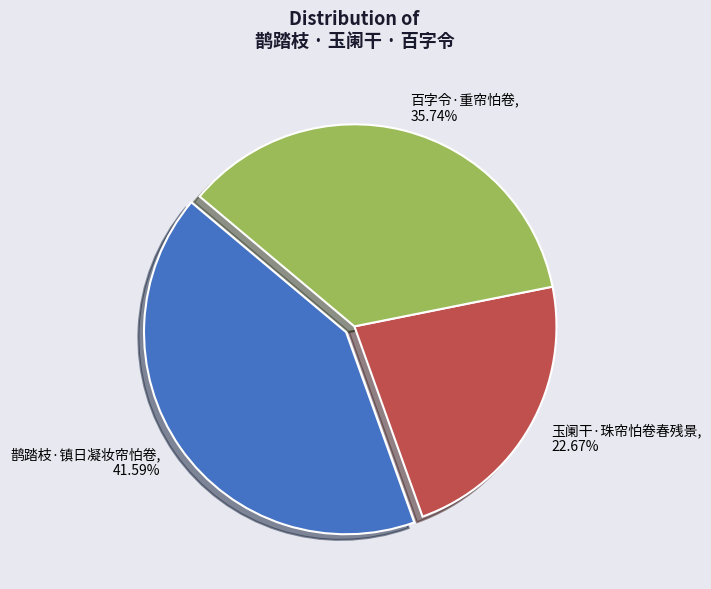

What is the ratio of the value at 鹊踏枝·镇日凝妆帘怕卷 to the value at 百字令·重帘怕卷?

1.2